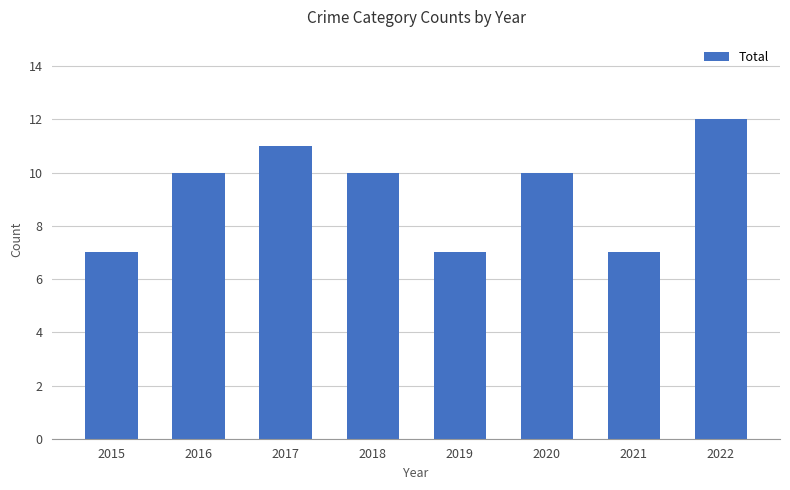

Reading right to left, list all the values displayed in this chart.

2022=12	2021=7	2020=10	2019=7	2018=10	2017=11	2016=10	2015=7